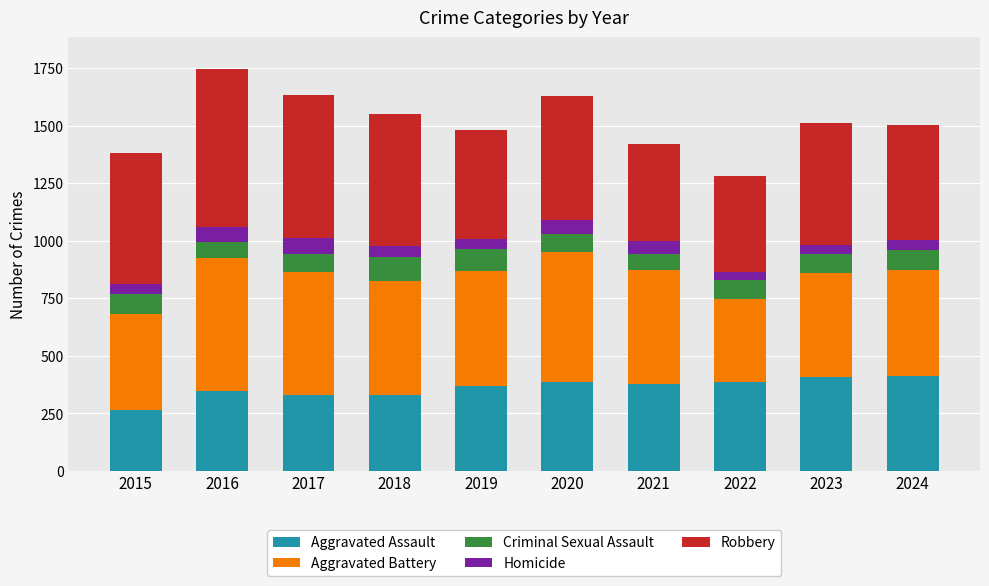

What is the total value across all series at 2020?

1630